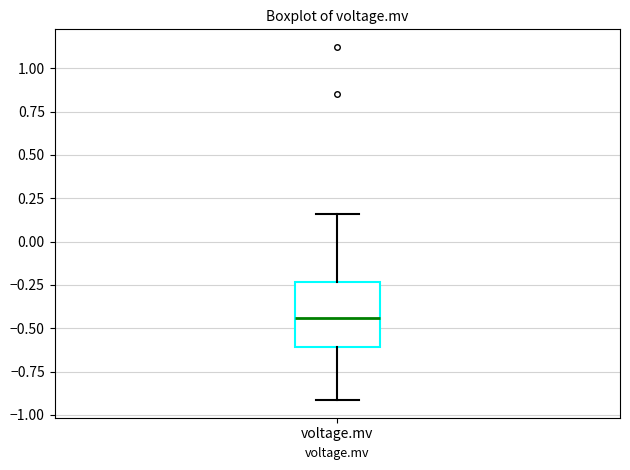

Transcribe this box plot: give where the median line is, the range the box spans, and where the two whiskers end, as read against the y-axis. The values are not printed on the chart, so give them approximately, as read against the axis.

median -0.45, box -0.60 to -0.25, whiskers -0.90 to 0.15